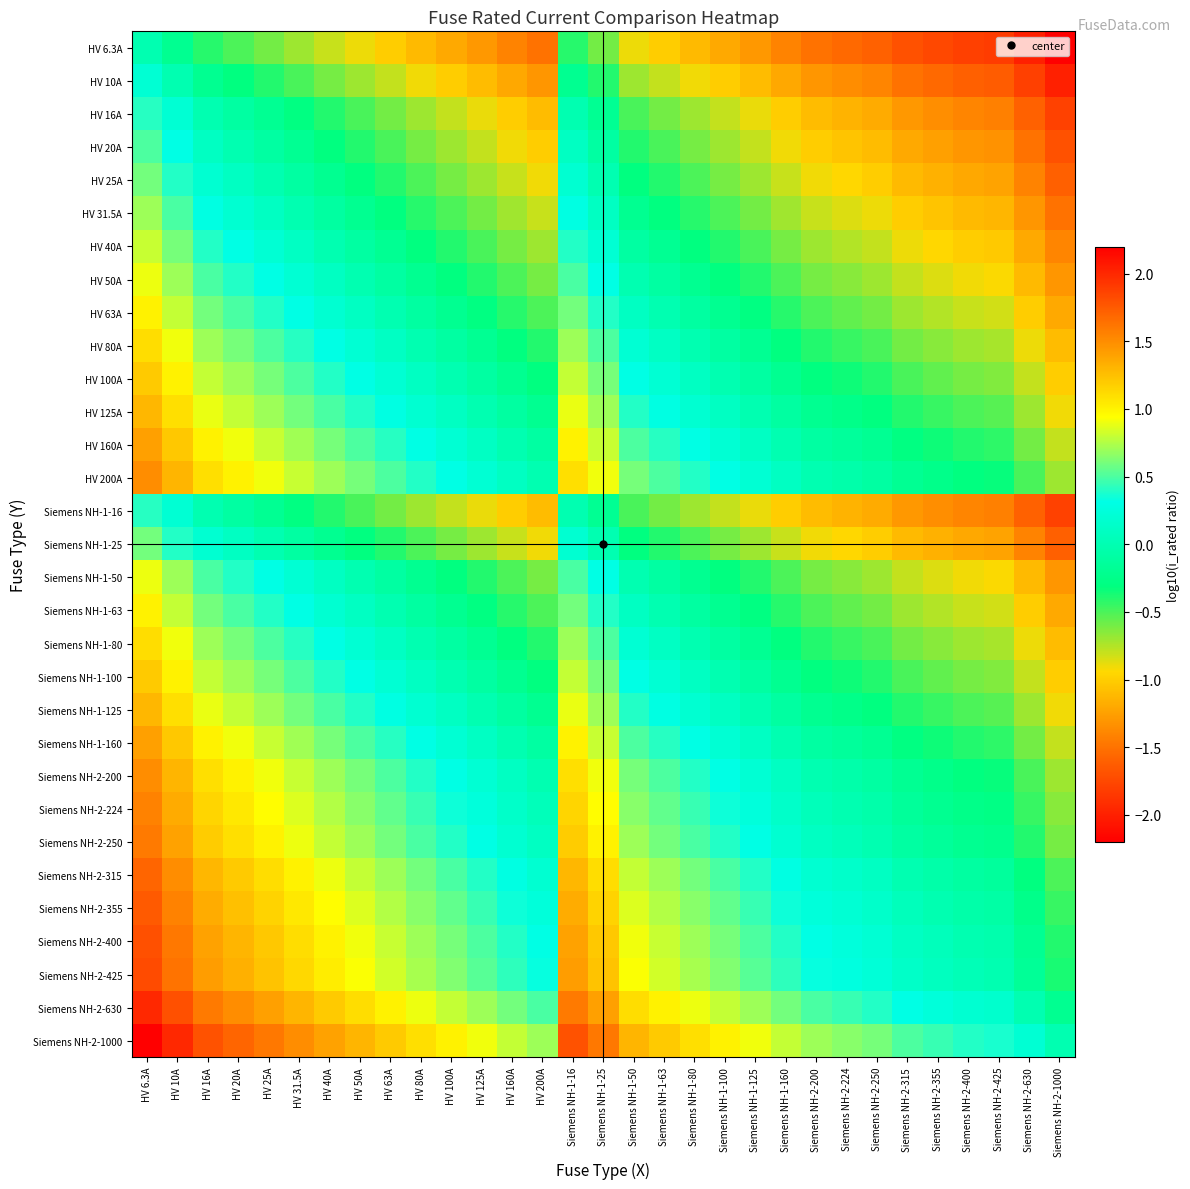

At which category does the chart reach its minimum across all series?

Siemens NH-2-1000